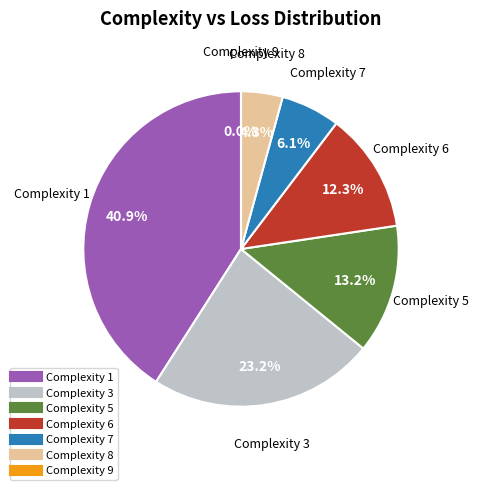

Which category has the biggest portion of the pie?

1